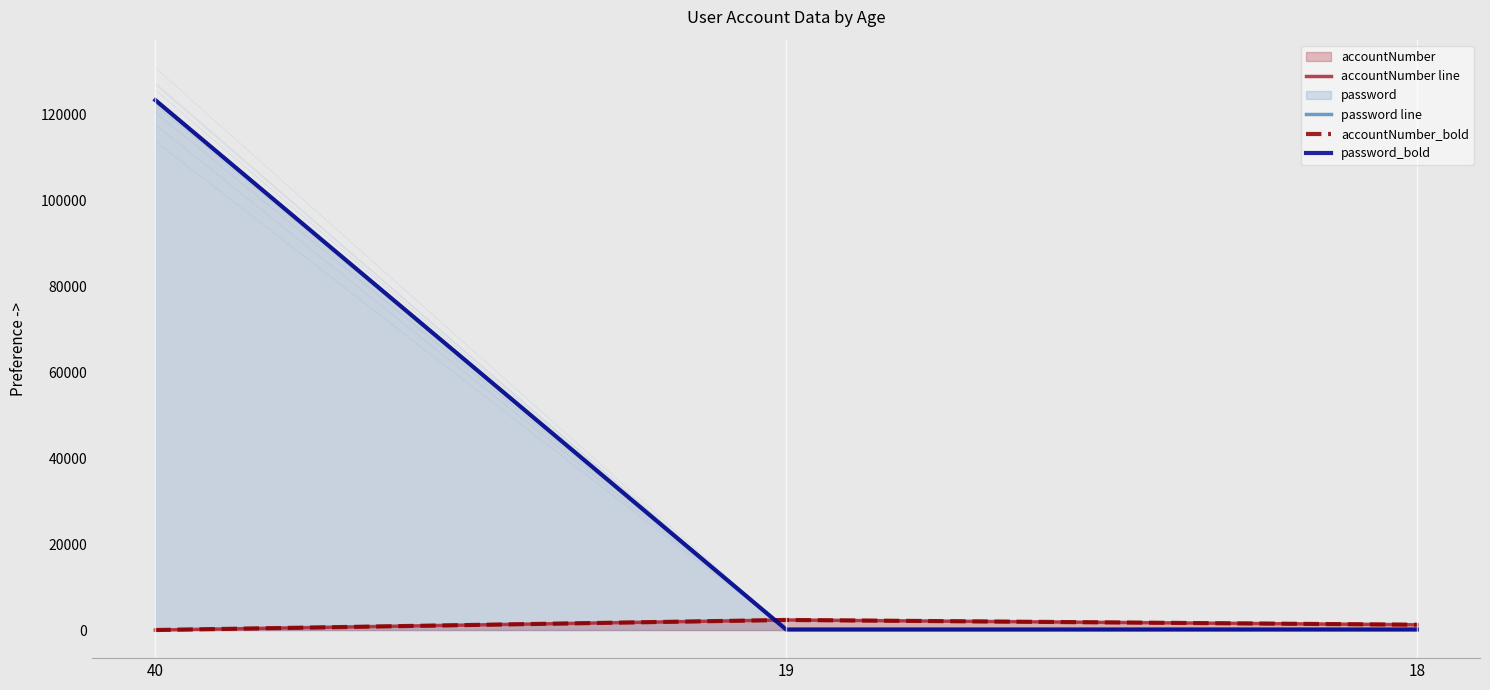

The accountNumber_bold series shows 2345 at 19. True or false?

True